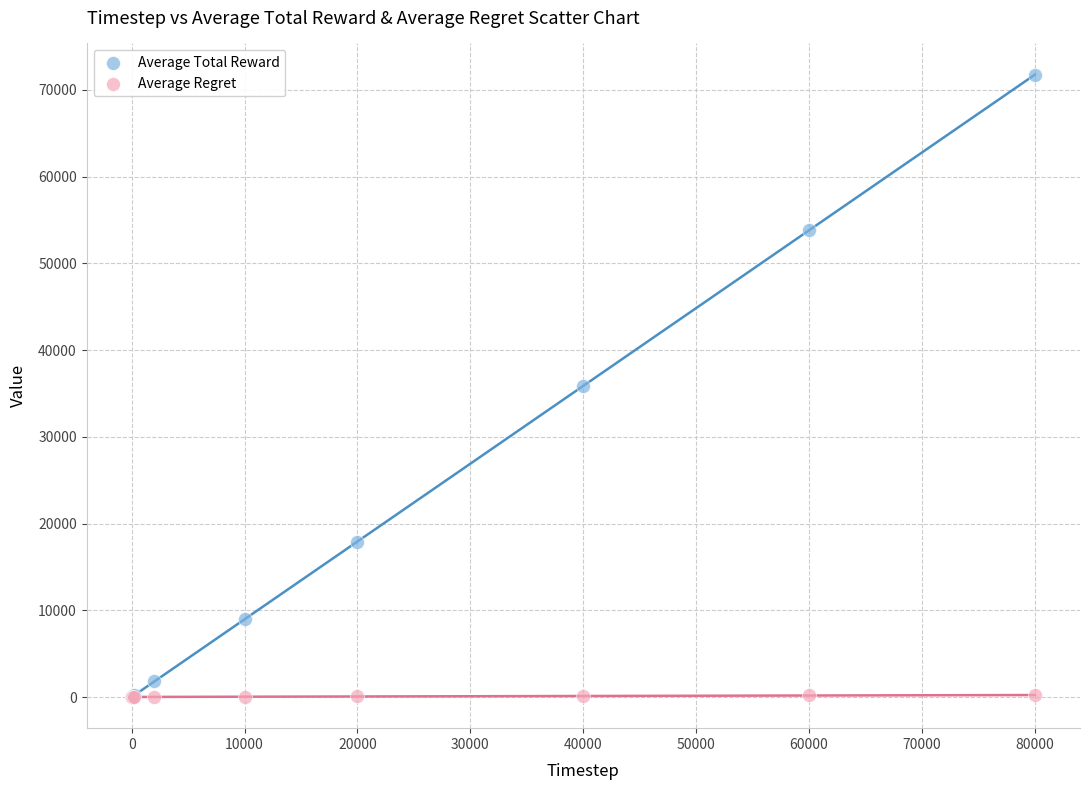

What are all the series names shown in the legend?

Average Total Reward, Average Regret